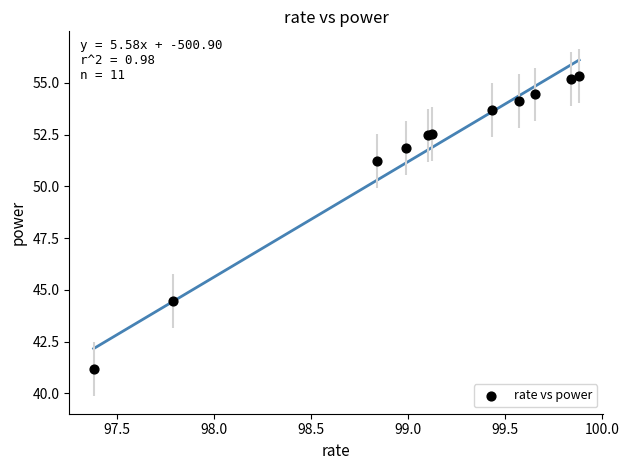

What Y value in the scatter plot is closest to 48?

51.2